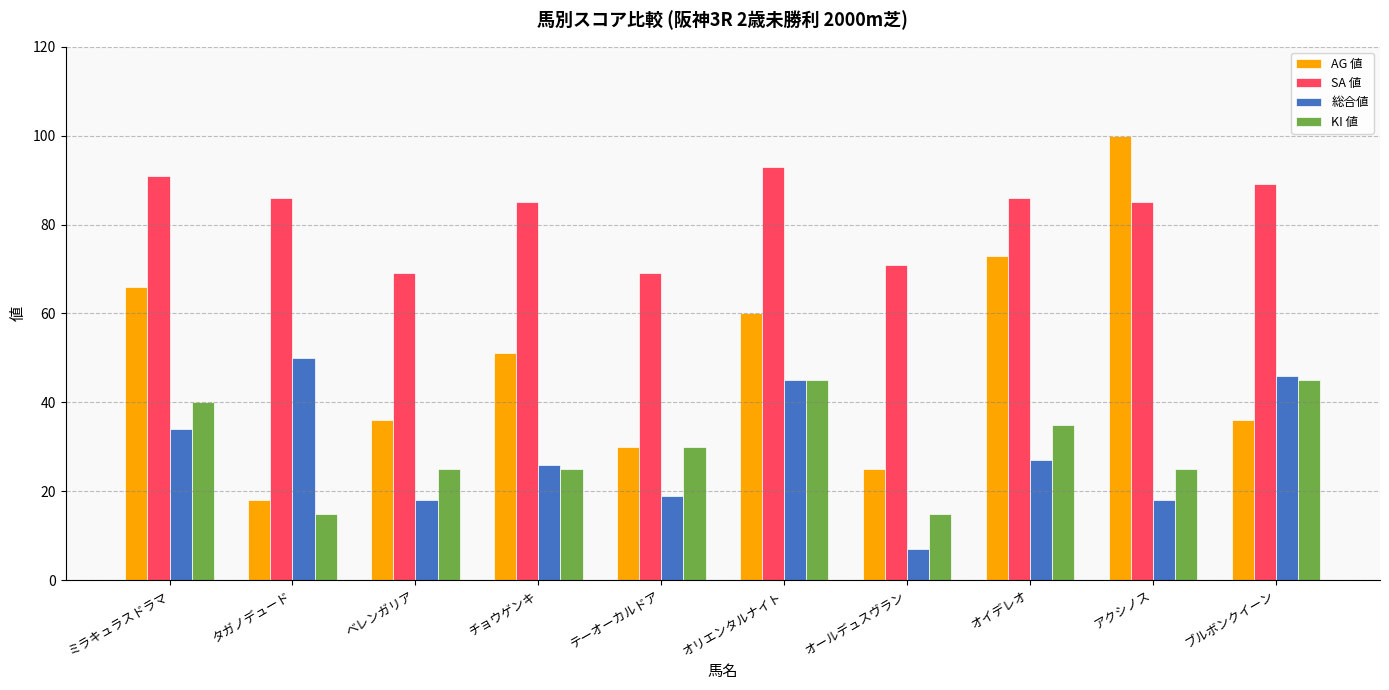

Rank the series at ベレンガリア from highest to lowest value.

SA 値, AG 値, KI 値, 総合値